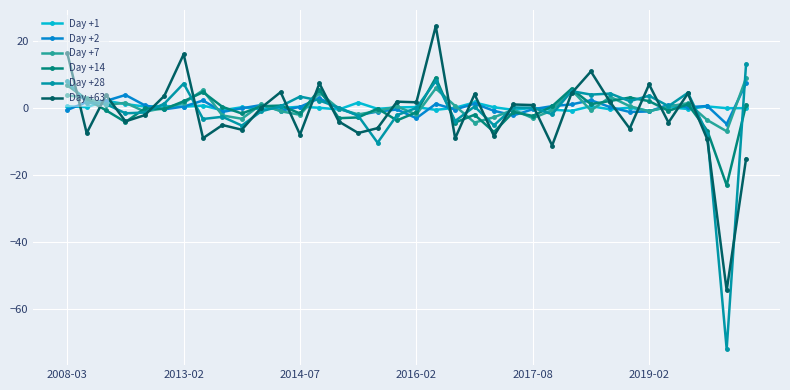

True or false: Day +28 has more than 1 interior local peaks.

True